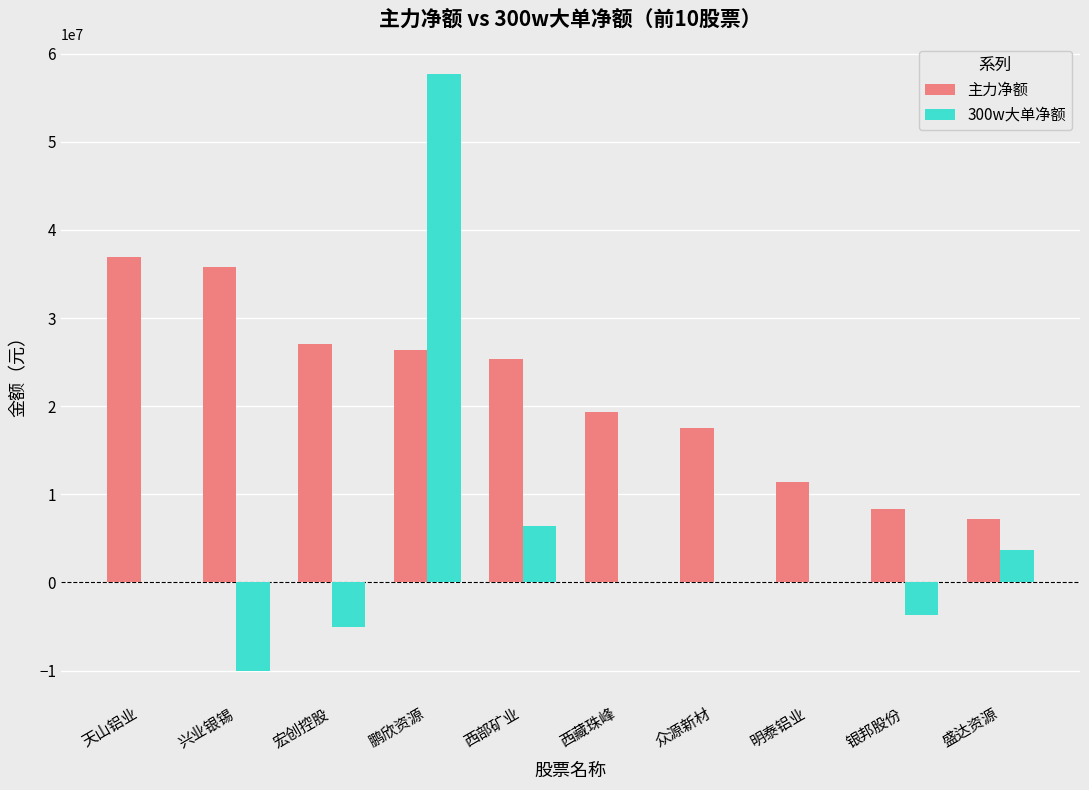

Count the number of data series in this chart.

2